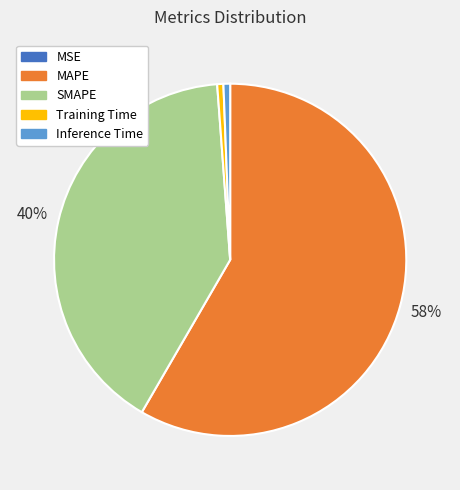

Is it true that SMAPE is 40% of the pie?

True